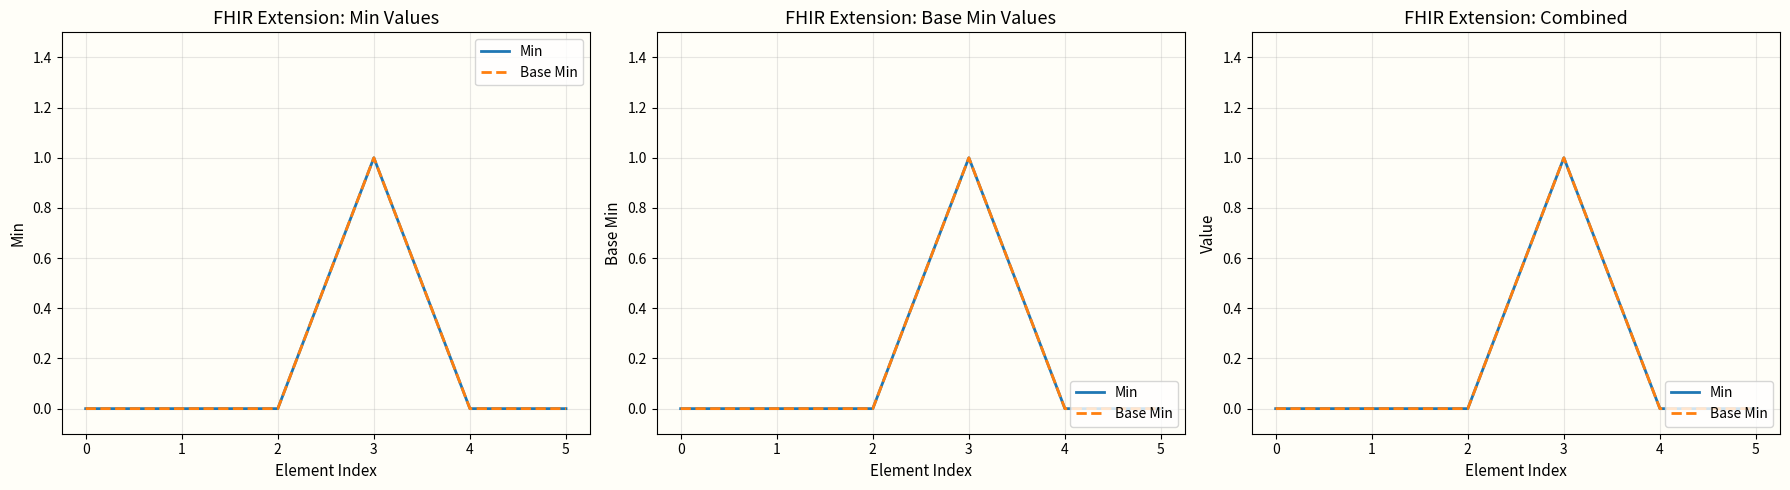

How many values in the Min series exceed 0?

1